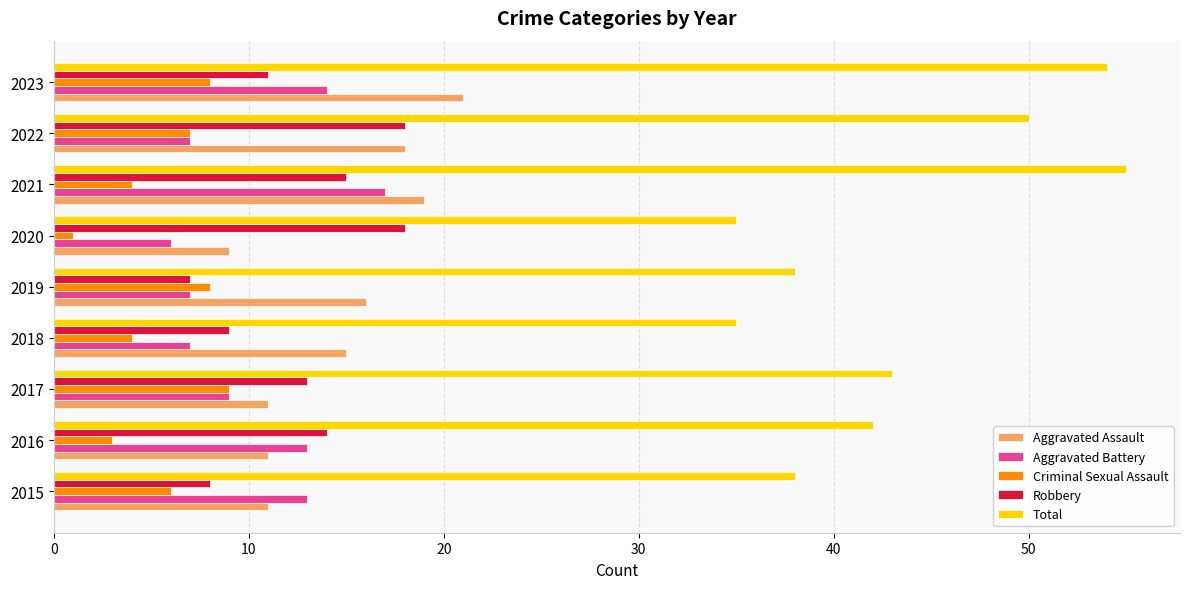

What is the total value across all series at 2018?

70